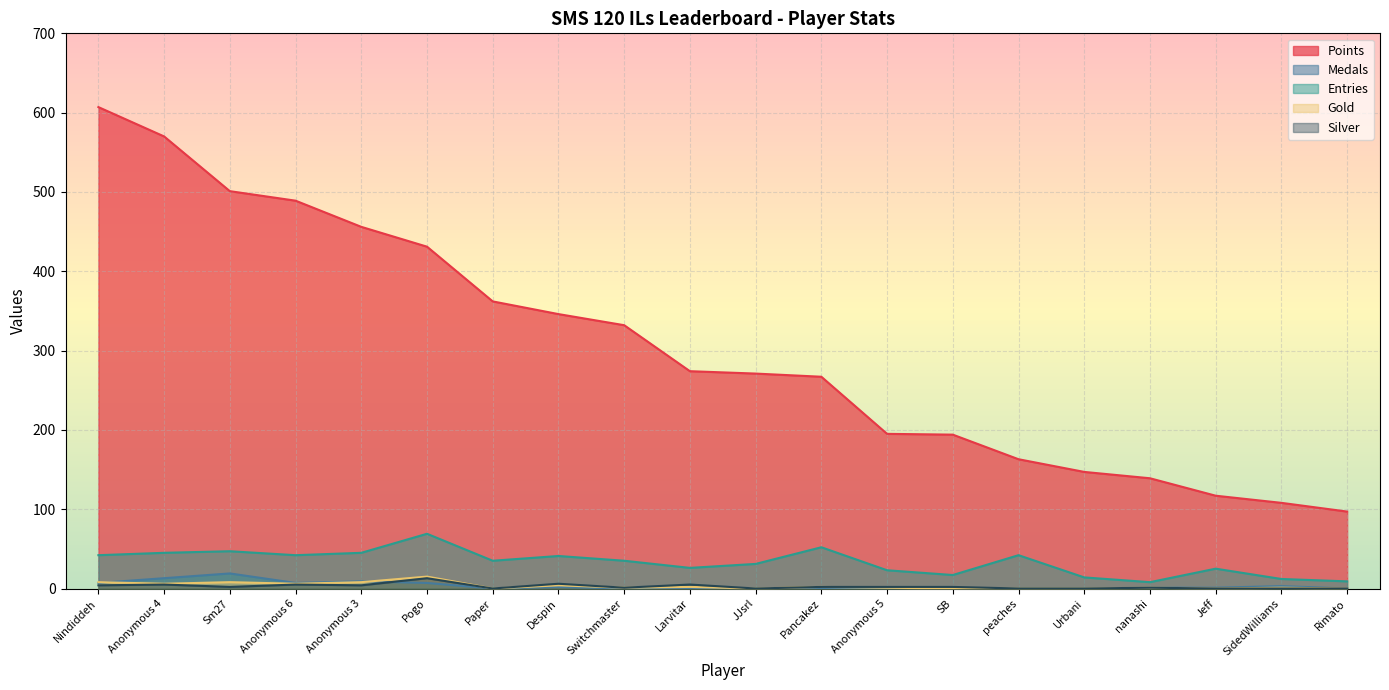

What is the difference between the maximum and minimum values in the Entries series?

61